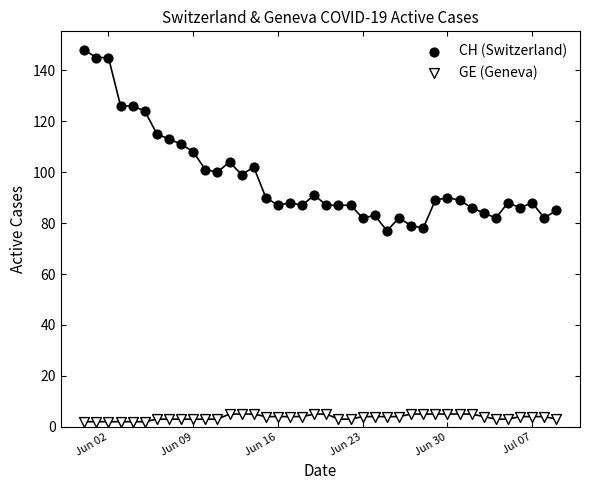

Across all data points, what is the range of Y values (max minus min)?

146